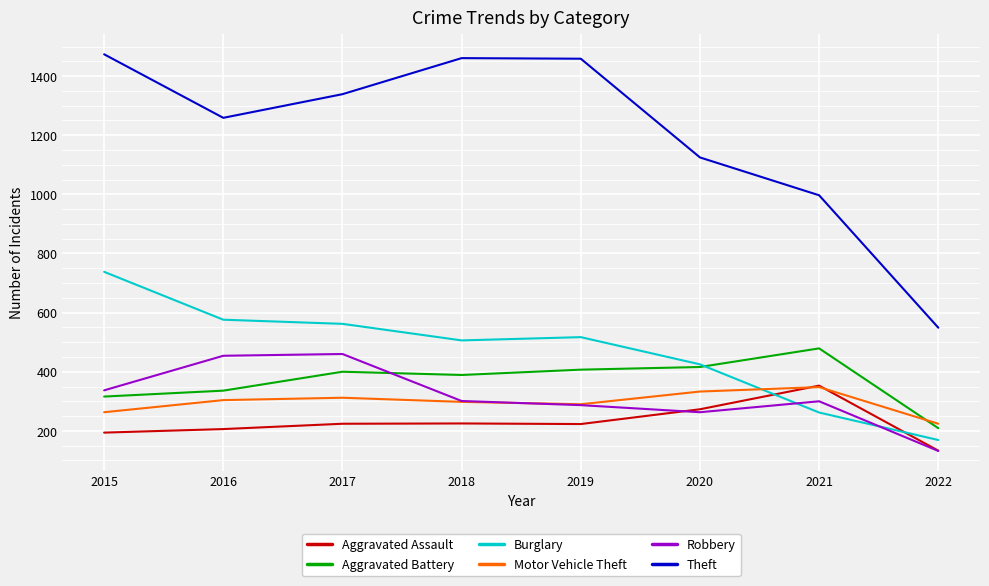

Rank the series at 2017 from lowest to highest value.

Aggravated Assault, Motor Vehicle Theft, Aggravated Battery, Robbery, Burglary, Theft